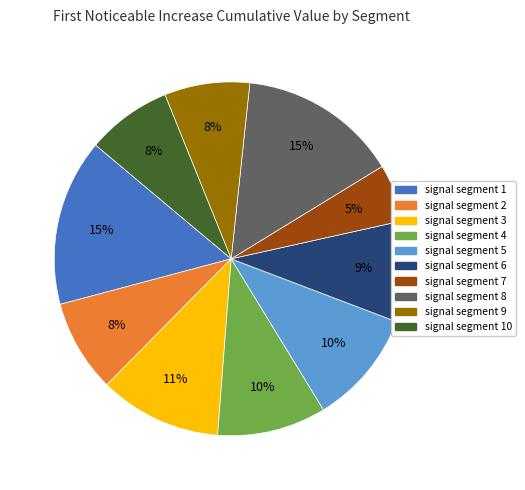

How many slices are in this pie chart?

10